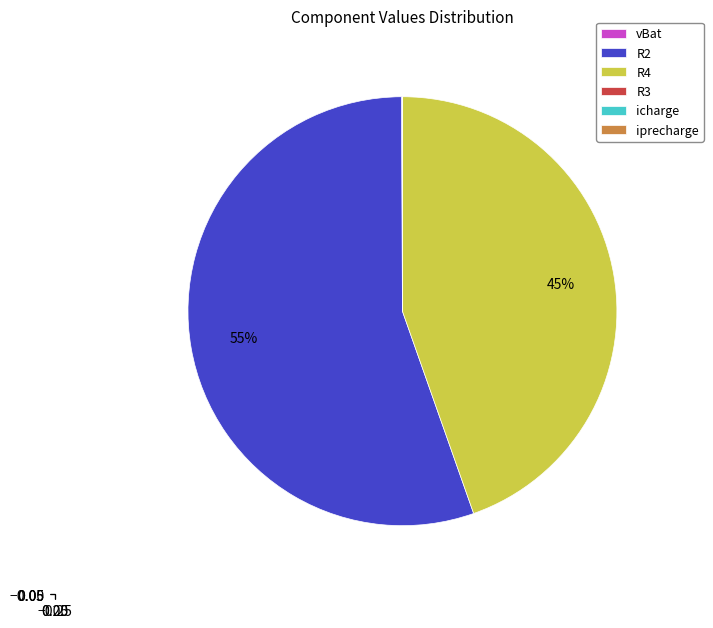

To the nearest percent, what percentage of the pie is R2?

55%